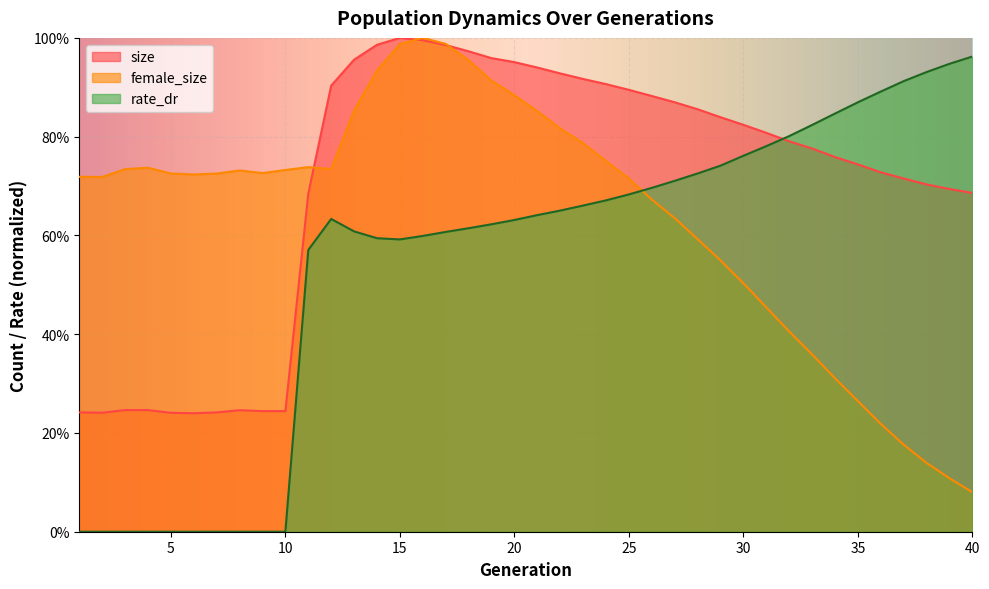

Is it true that size equals 0.2 at 5?

True